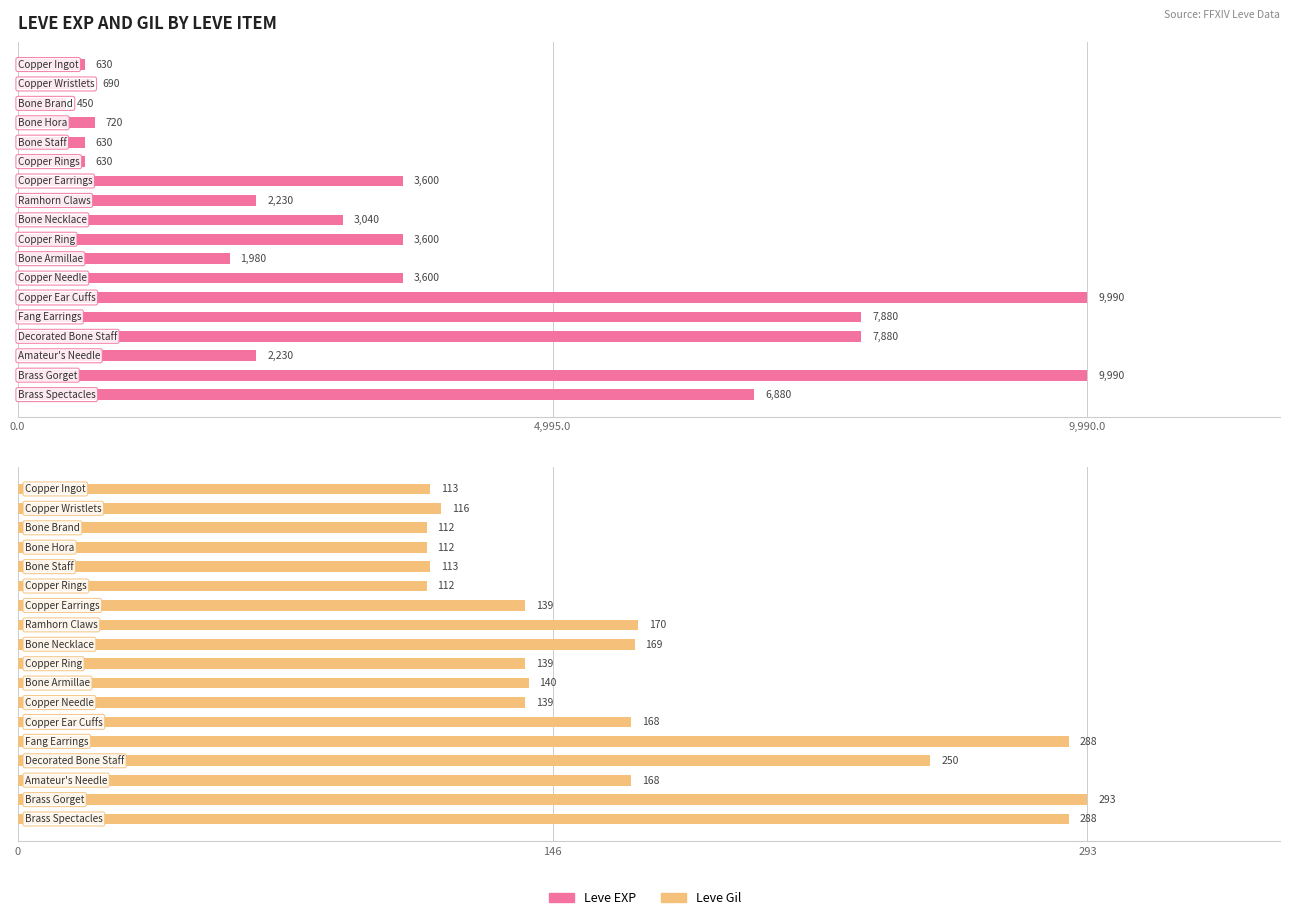

Where does the Leve Gil series first go above 140?

7